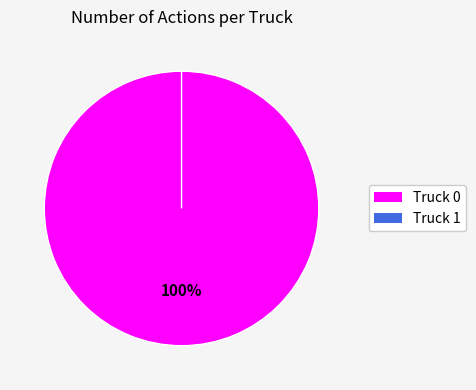

Between Truck 0 and Truck 1, which is larger?

Truck 0